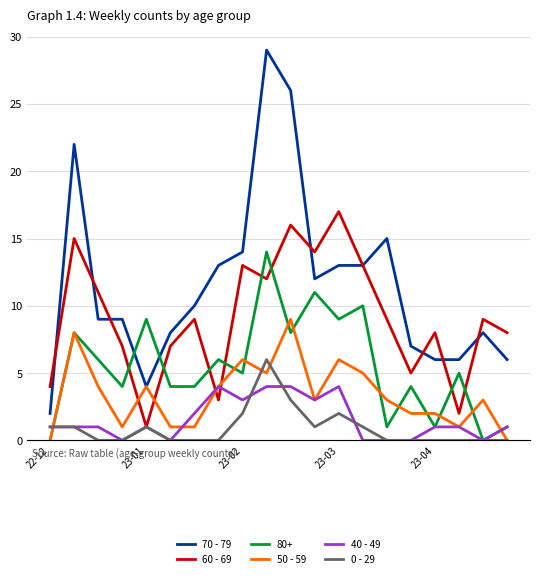

Which series has the widest spread of values?

70 - 79